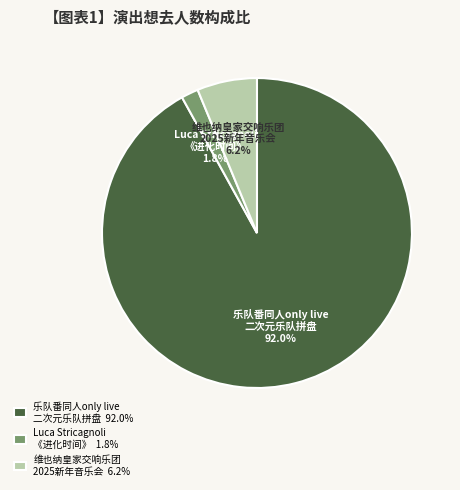

Rank the categories by value from highest to lowest.

乐队番同人only live 二次元乐队拼盘 92.0%, 维也纳皇家交响乐团 2025新年音乐会 6.2%, Luca Stricagnoli 《进化时间》 1.8%